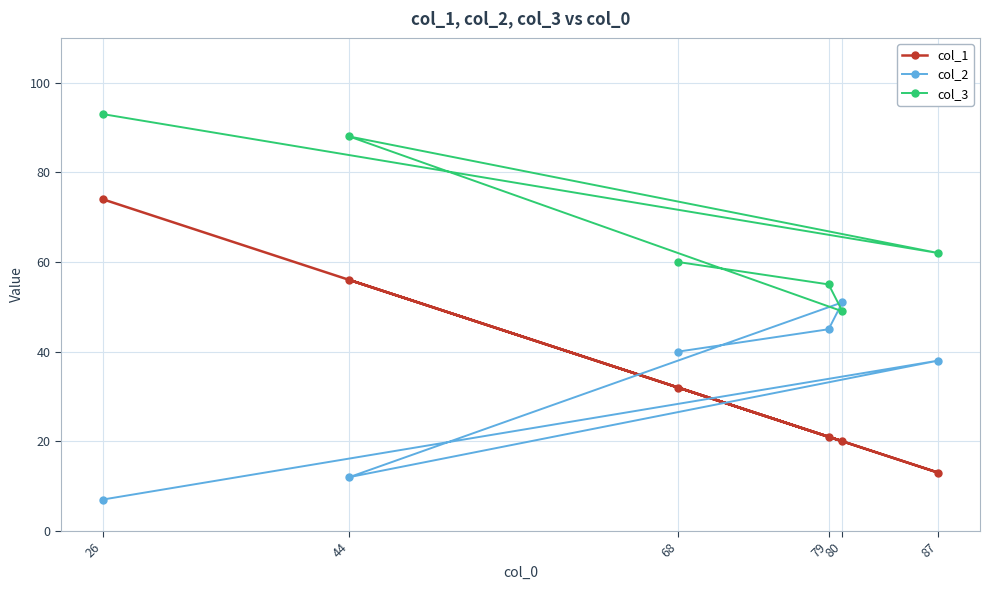

Is the value of col_1 at 68 greater than the value of col_3 at 87?

No